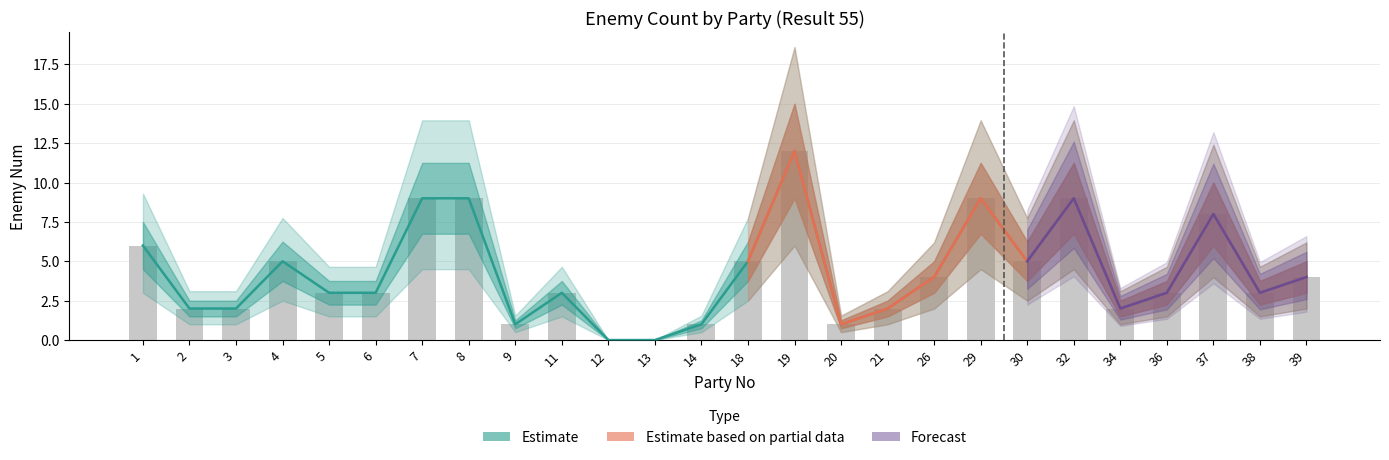

What is the change in value from 11 to 29?

+6